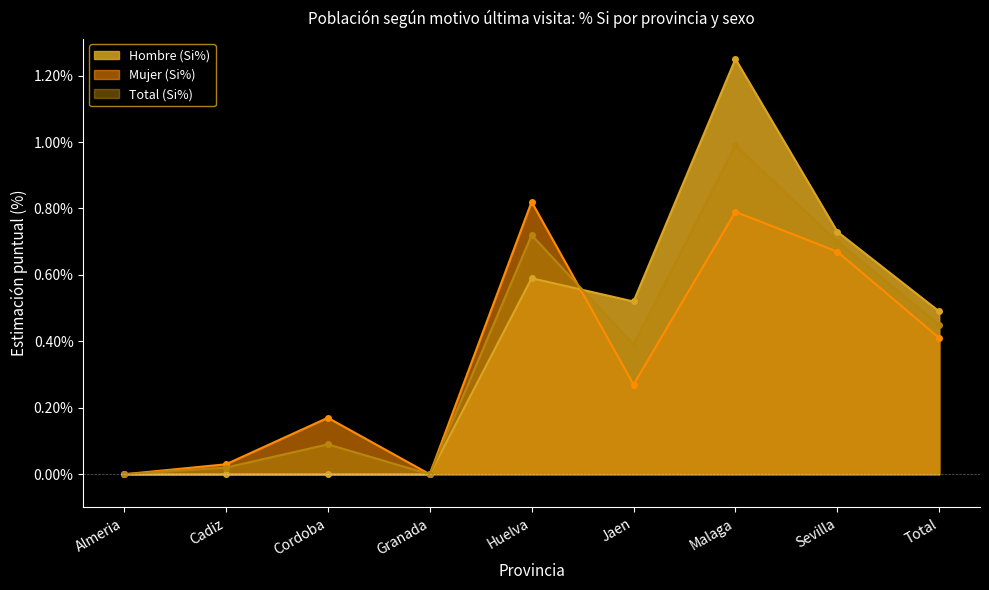

At which category does Mujer (Si%) reach its first local valley?

Granada